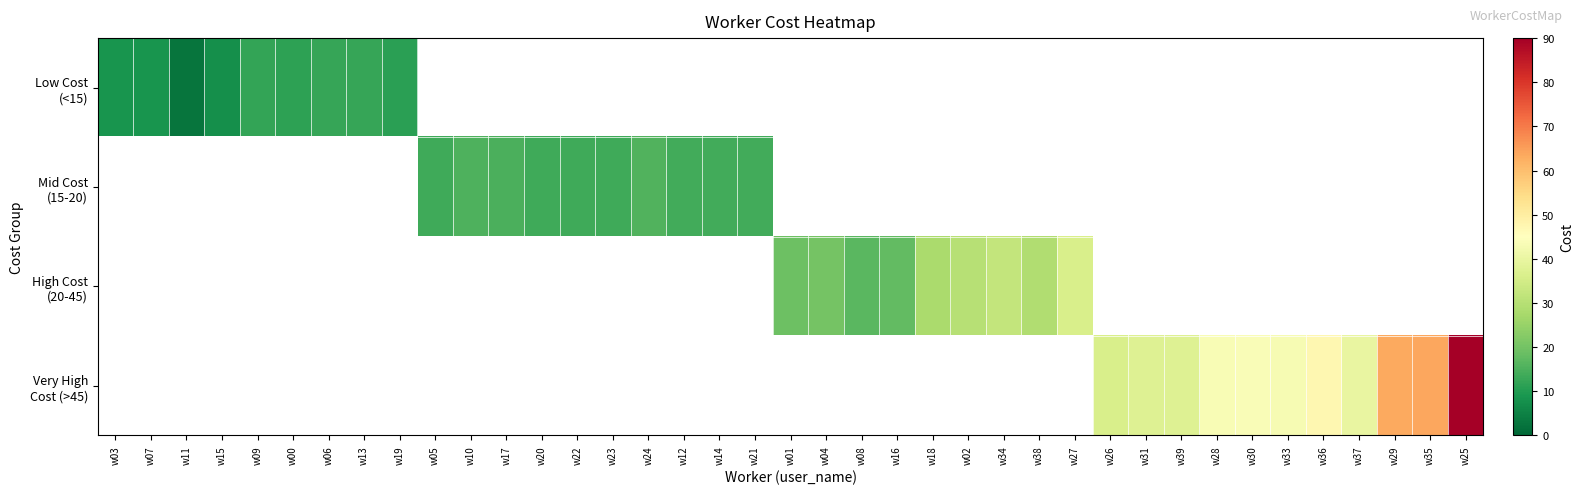

How many series are shown in this chart?

4